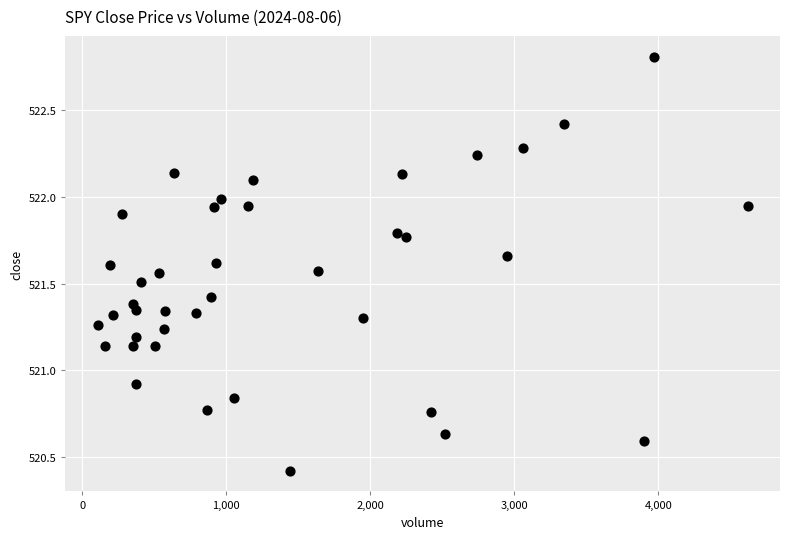

What is the range of Y values (max minus min)?

2.4